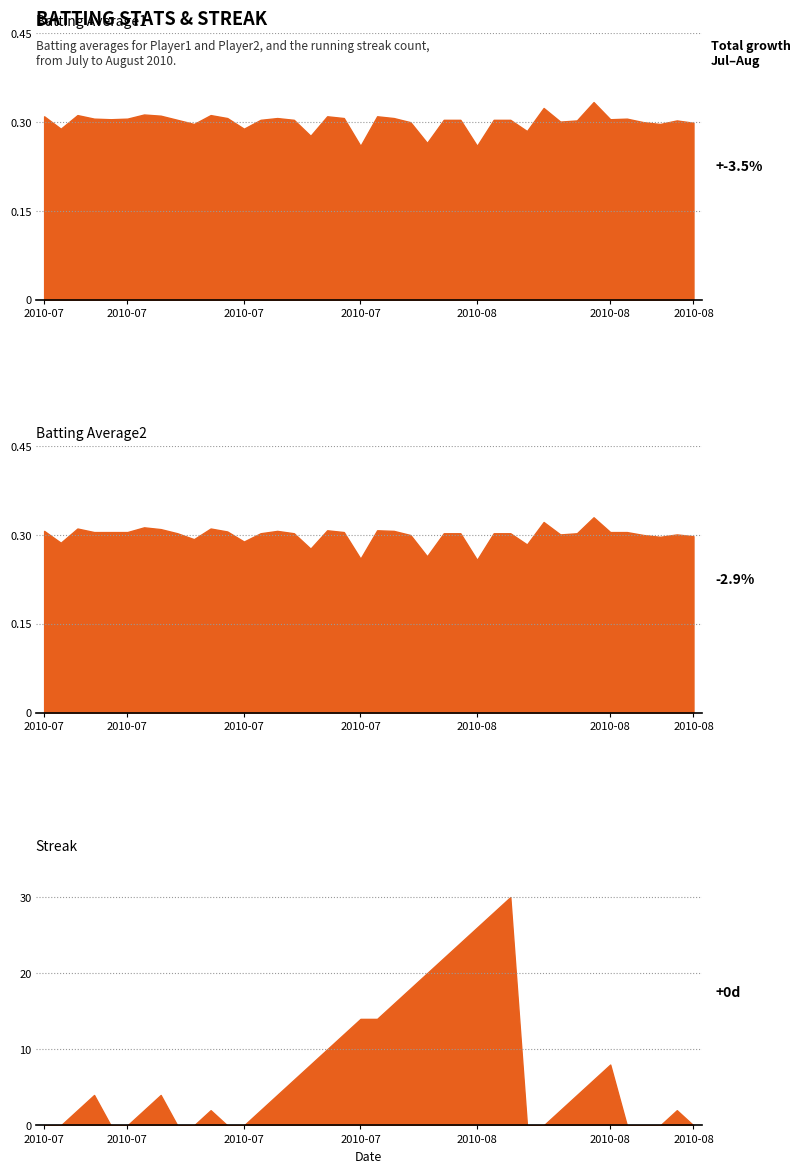

List the series in order of their peak value, highest first.

Streak, Batting Average1, Batting Average2